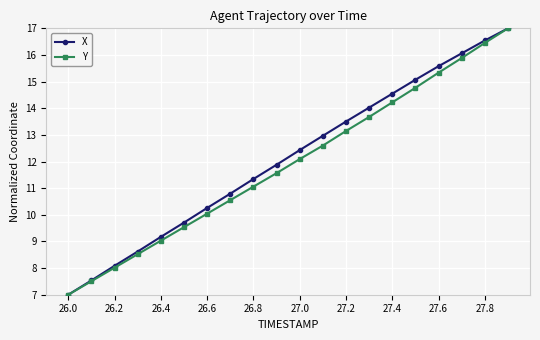

Reading right to left, extract all data points from this chart.

X: 17.0	16.5	16.1	15.6	15.1	14.5	14.0	13.5	13.0	12.4	11.9	11.3	10.8	10.3	9.7	9.2	8.6	8.1	7.5	7.0
Y: 17.0	16.5	15.9	15.3	14.8	14.2	13.7	13.1	12.6	12.1	11.6	11.1	10.5	10.0	9.5	9.0	8.5	8.0	7.5	7.0